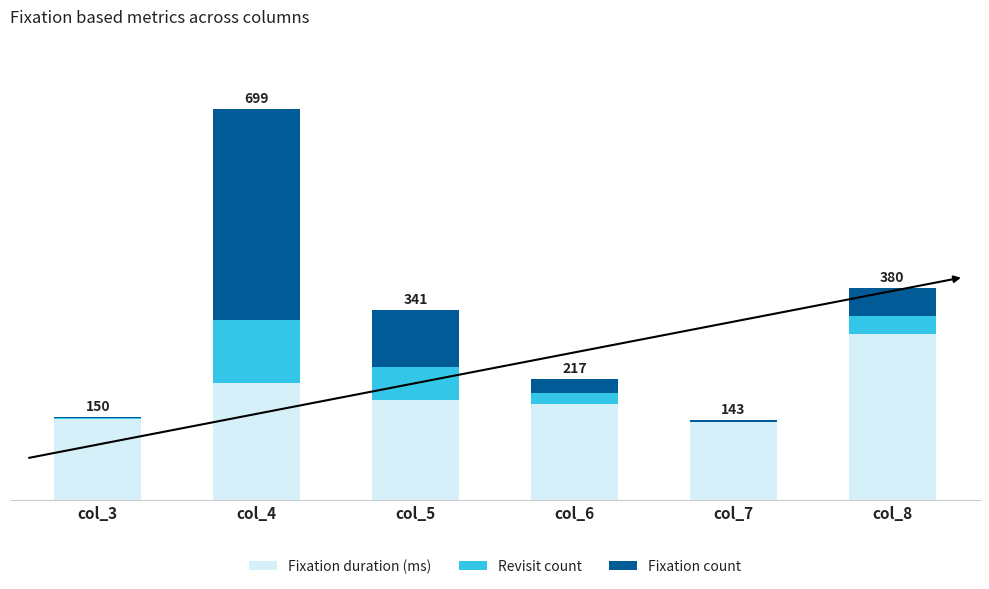

Does the chart contain stacked bars?

Yes